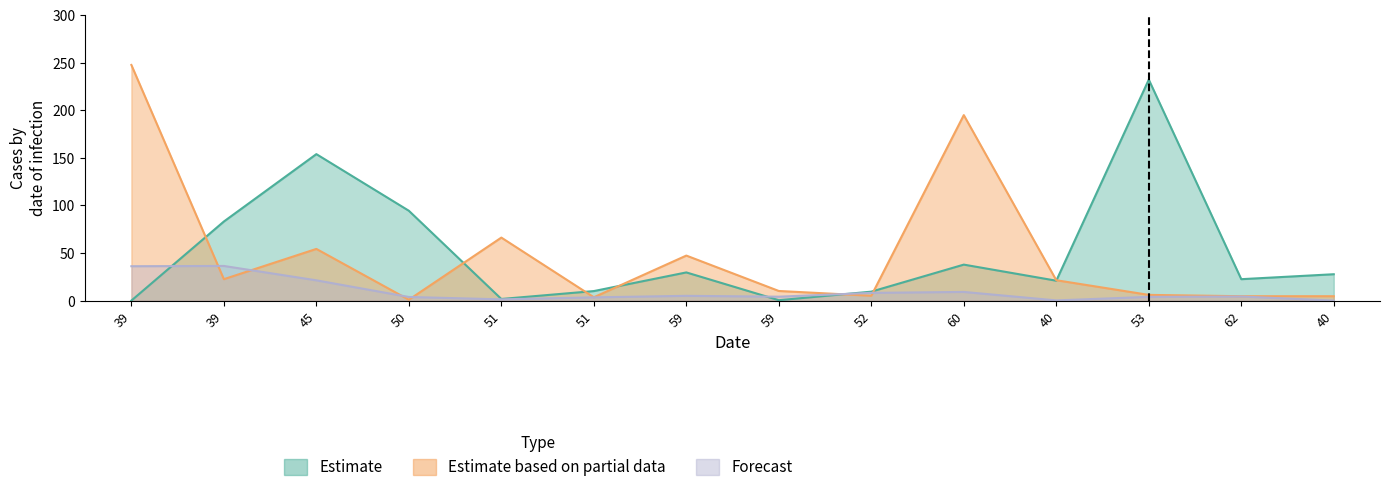

At how many categories does at least one series exceed 6?

14